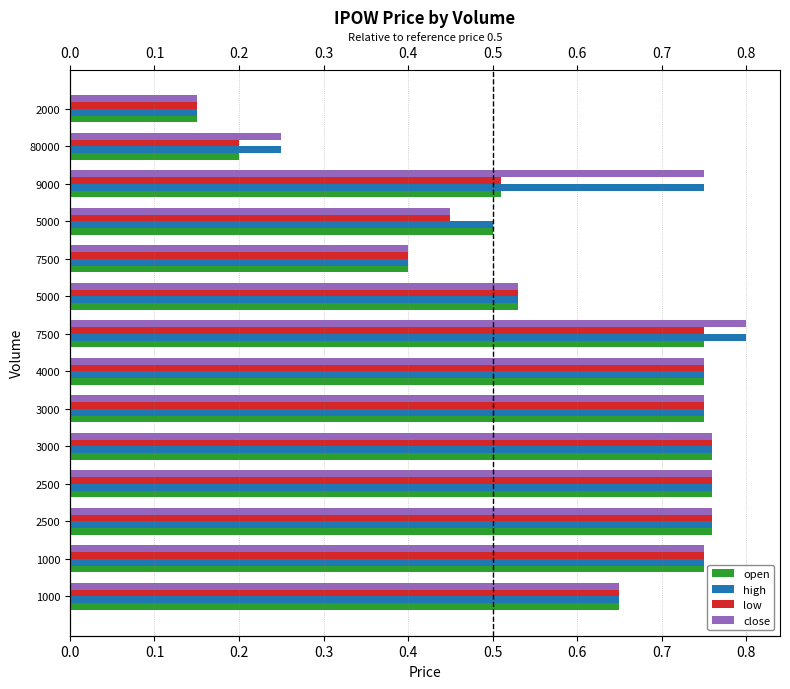

How many groups of bars are there?

14